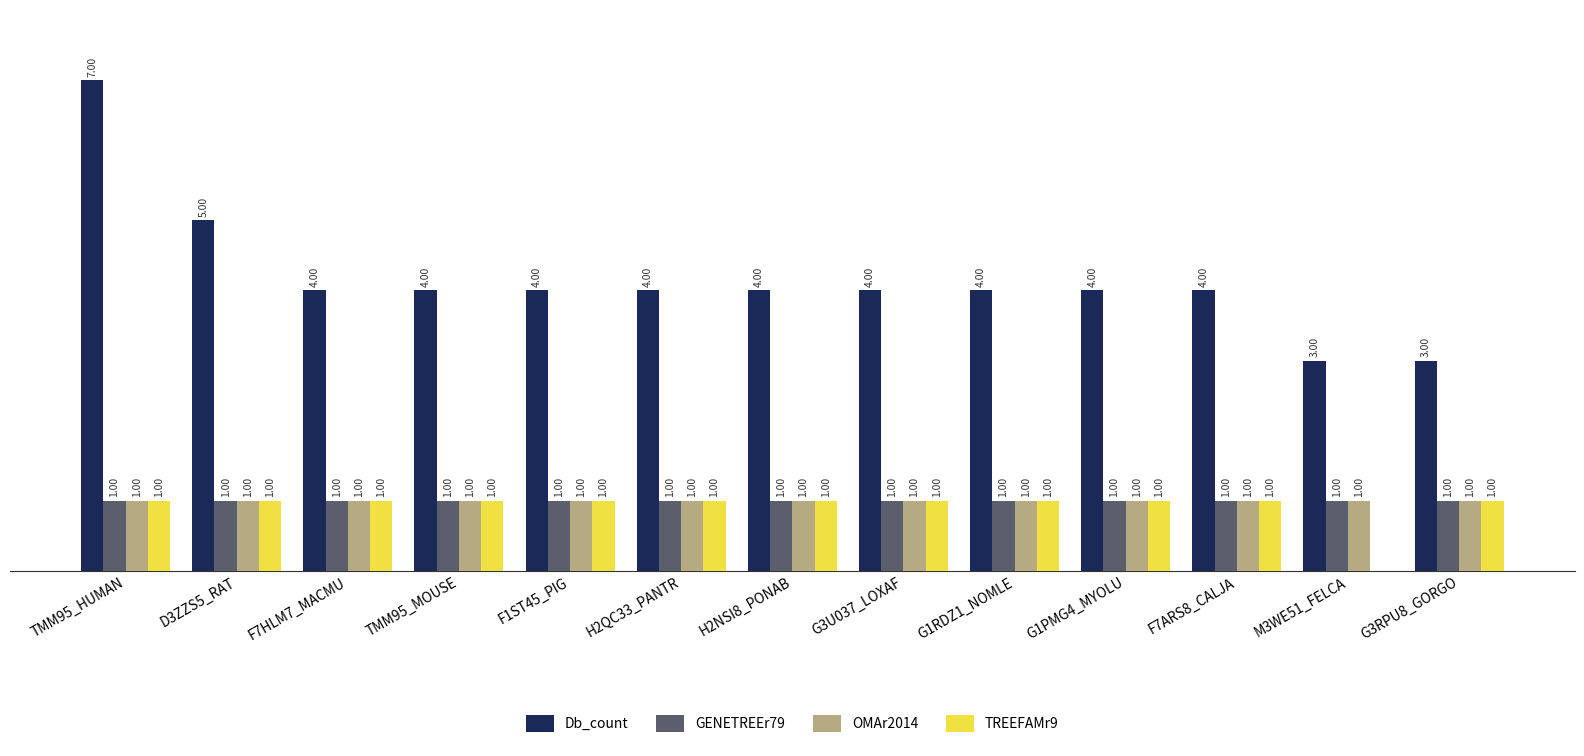

Between D3ZZS5_RAT and H2QC33_PANTR, which series saw the biggest shift?

Db_count